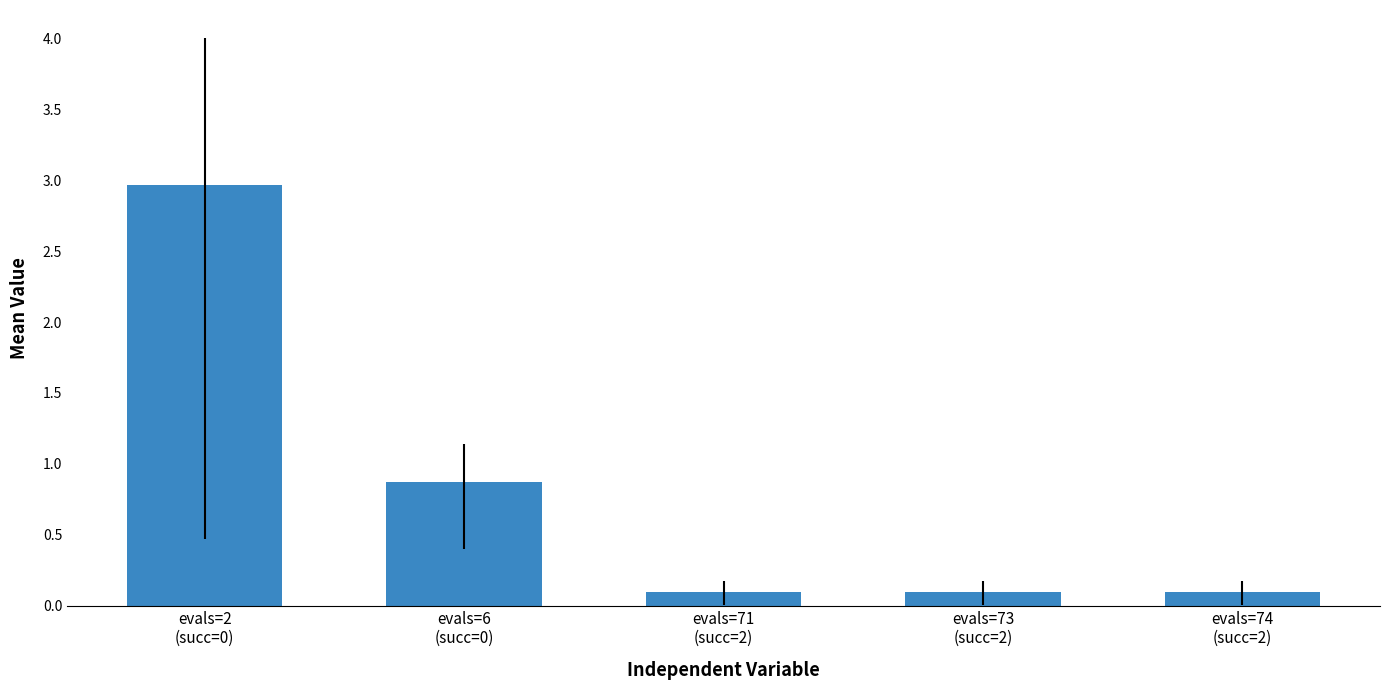

What is the label of the 3rd bar from the left?

evals=71
(succ=2)